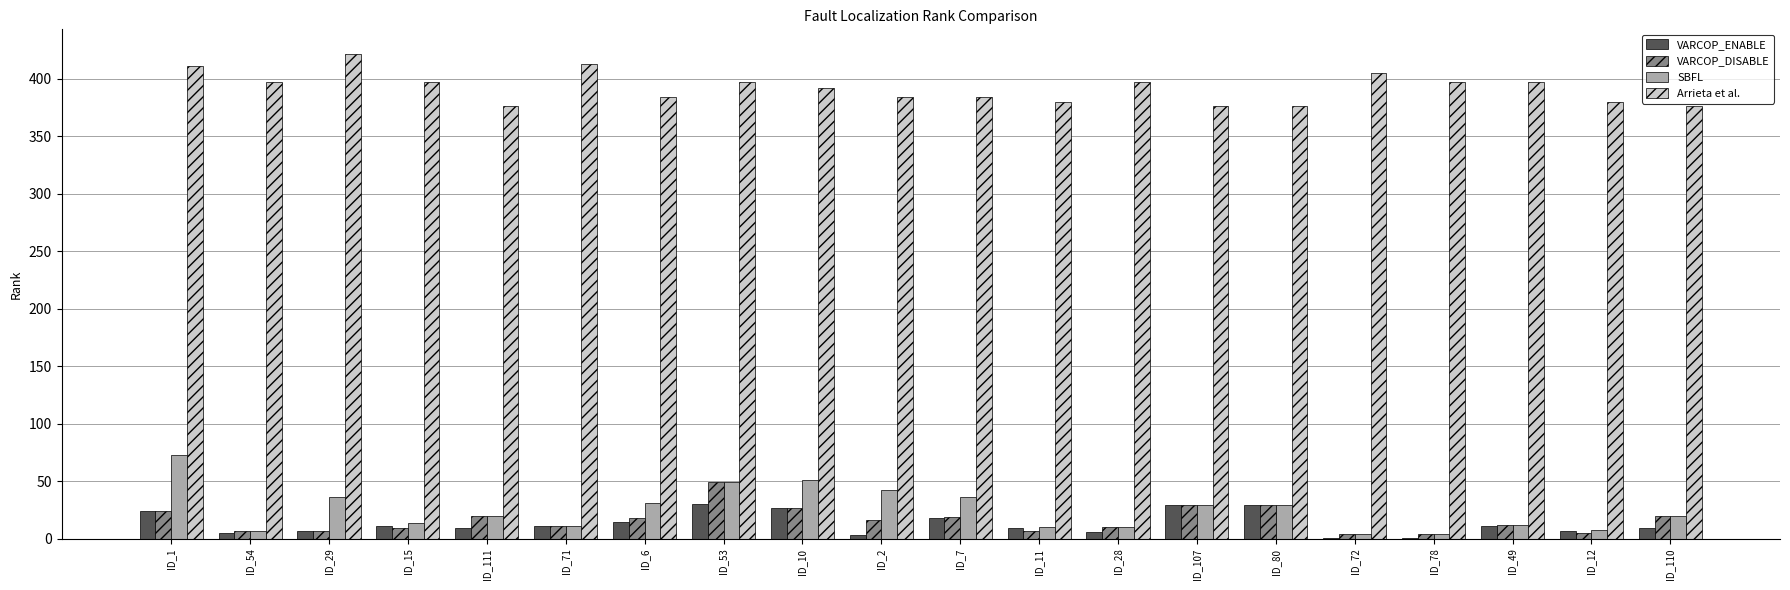

True or false: VARCOP_DISABLE has a value of 9 at ID_15.

True